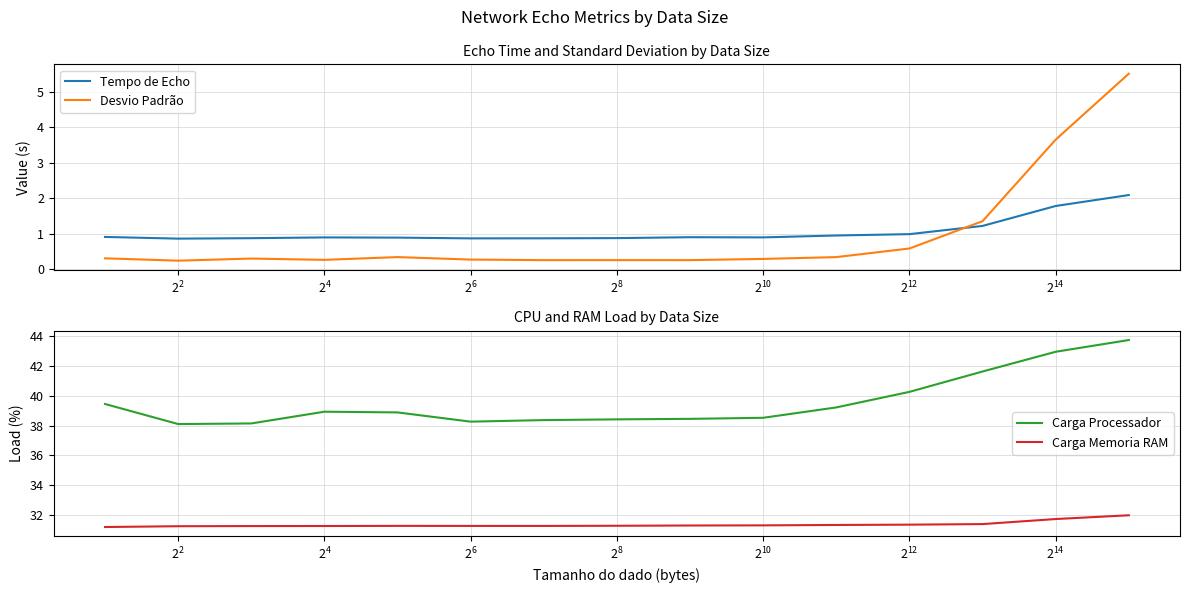

What is the maximum value for Tempo de Echo?

2.1